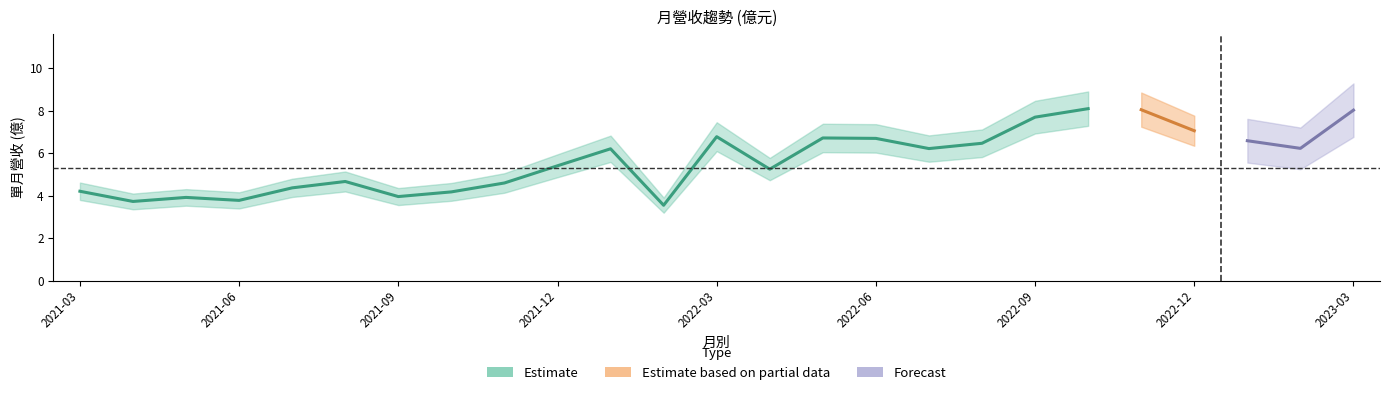

What is the sum of the values at 2022-09 and 2021-06?

11.5